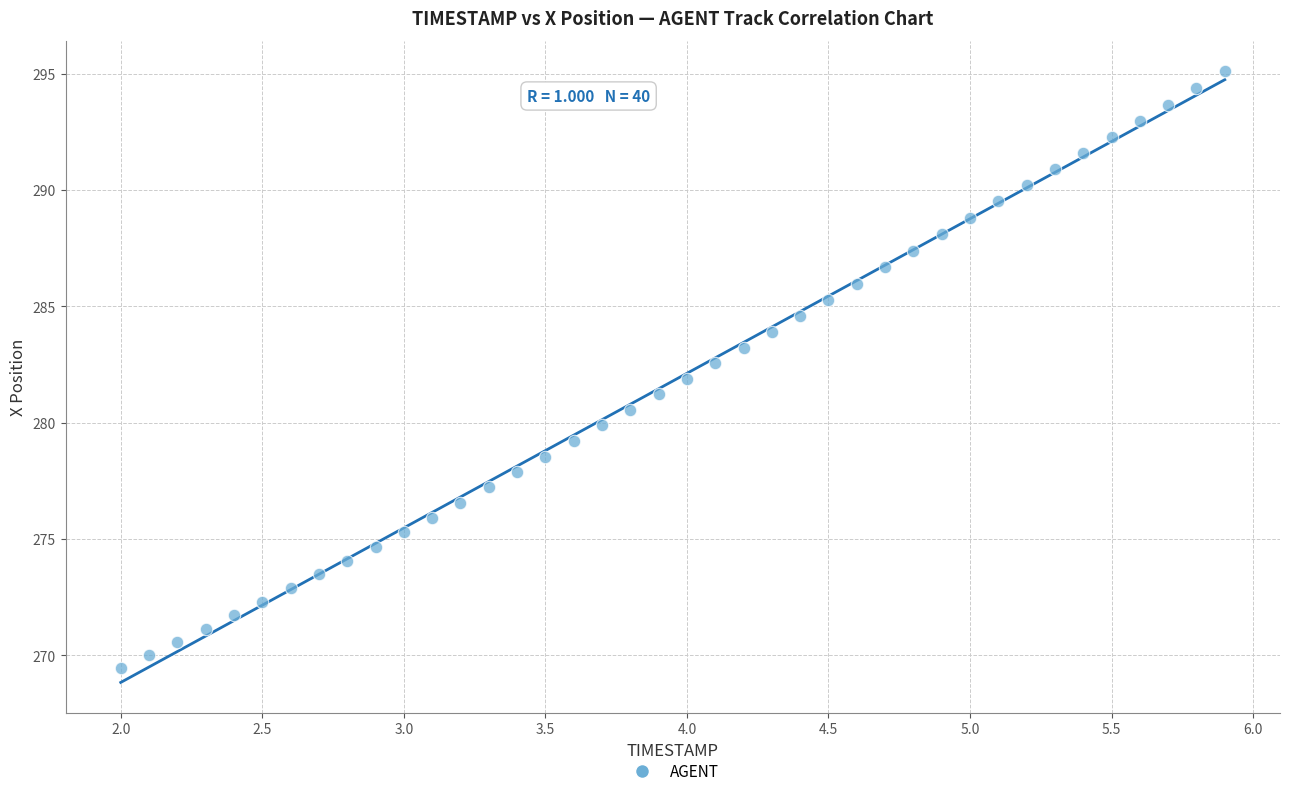

What is the range of X values (max minus min)?

3.9